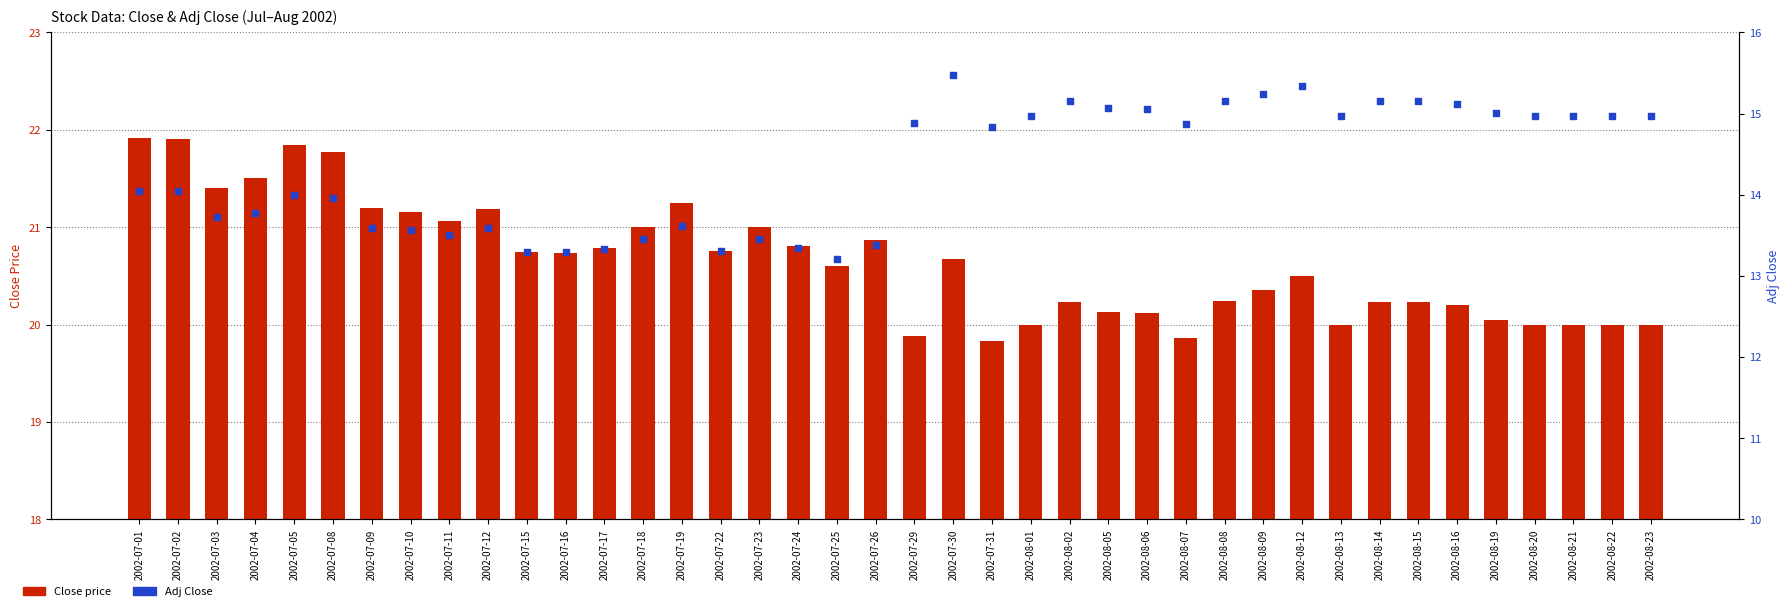

Which series has the largest total across all categories?

Close price